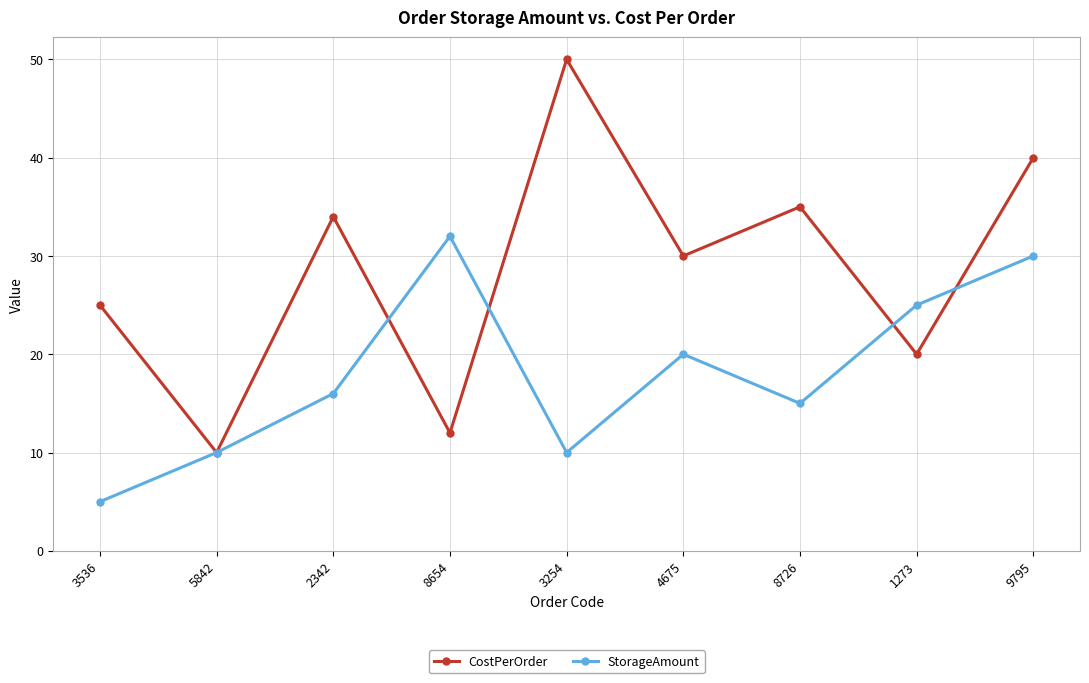

Between 2342 and 8654, which series saw the biggest shift?

CostPerOrder